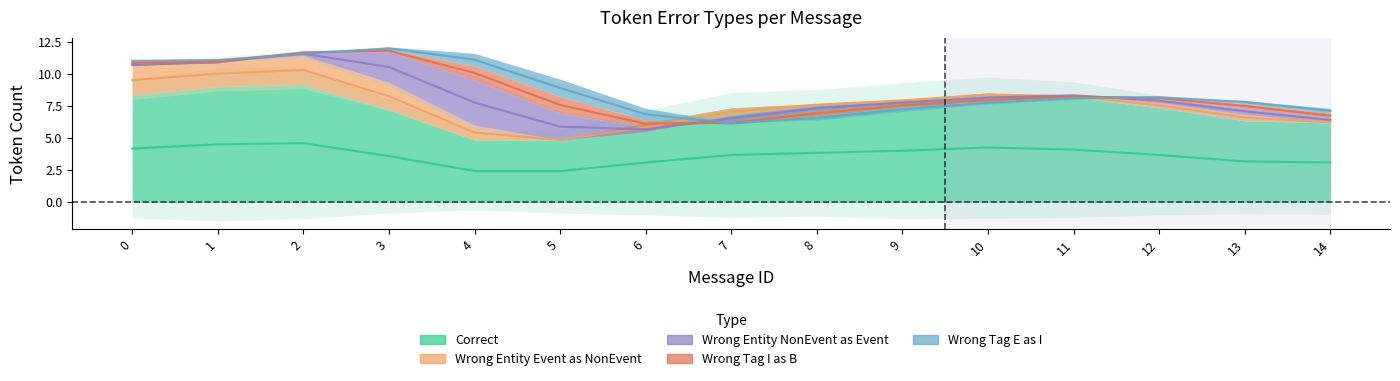

Does the chart have visible grid lines?

No